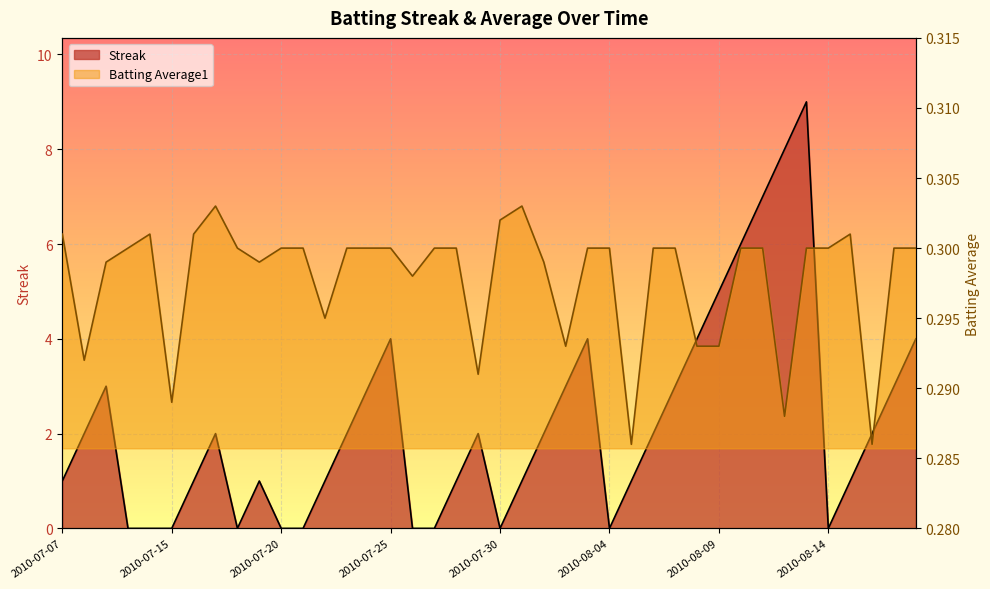

Reading right to left, list all the values displayed in this chart.

Streak: 4.0	3.0	2.0	1.0	0.0	9.0	8.0	7.0	6.0	5.0	4.0	3.0	2.0	1.0	0.0	4.0	3.0	2.0	1.0	0.0	2.0	1.0	0.0	0.0	4.0	3.0	2.0	1.0	0.0	0.0	1.0	0.0	2.0	1.0	0.0	0.0	0.0	3.0	2.0	1.0
Batting Average1: 0.3	0.3	0.3	0.3	0.3	0.3	0.3	0.3	0.3	0.3	0.3	0.3	0.3	0.3	0.3	0.3	0.3	0.3	0.3	0.3	0.3	0.3	0.3	0.3	0.3	0.3	0.3	0.3	0.3	0.3	0.3	0.3	0.3	0.3	0.3	0.3	0.3	0.3	0.3	0.3